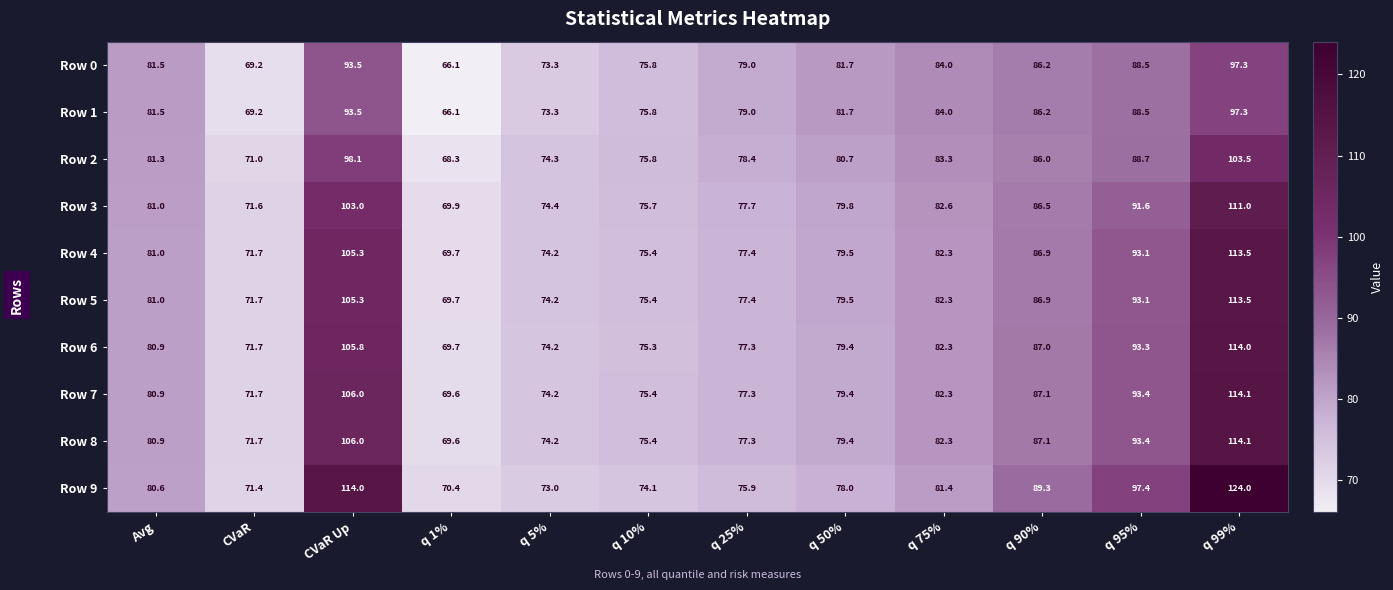

Which series has the largest range (max minus min)?

Row 9